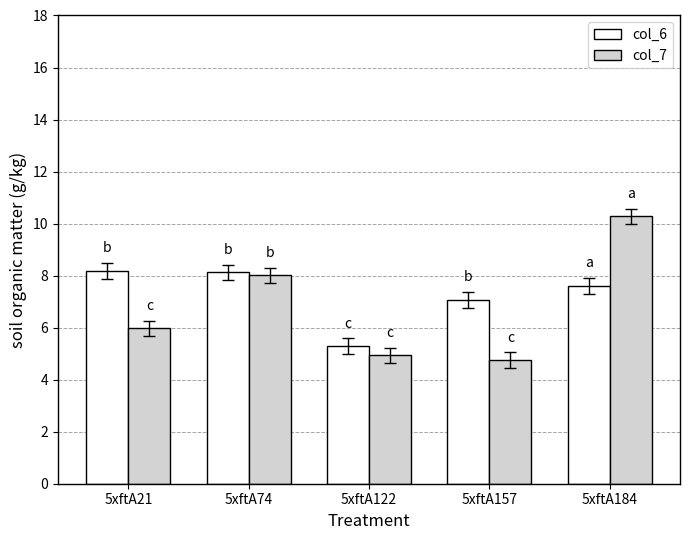

What is the average value of the col_6 series?

7.3